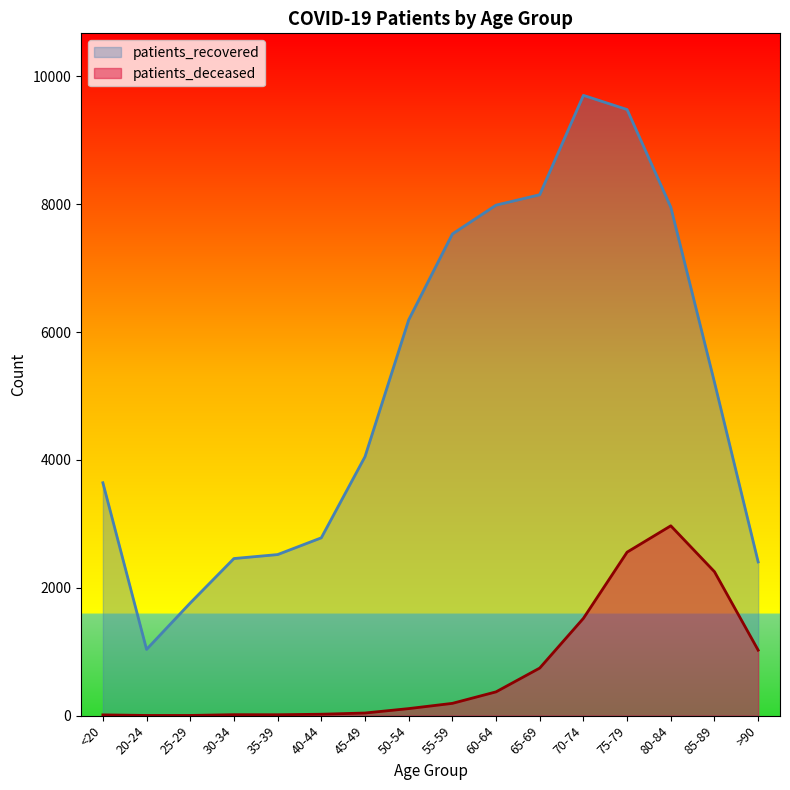

What is the difference between the maximum and minimum values in the patients_recovered series?

8665